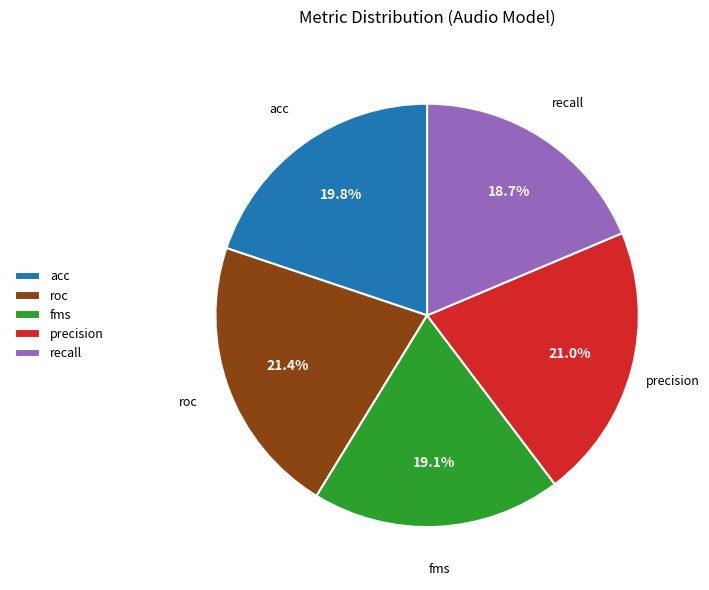

To the nearest percent, what is the difference between the largest and smallest slice percentages?

3%